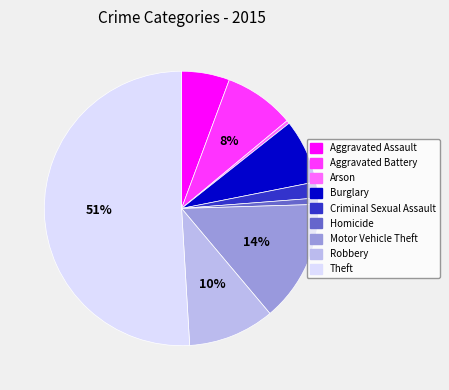

Which slice is the largest?

Theft